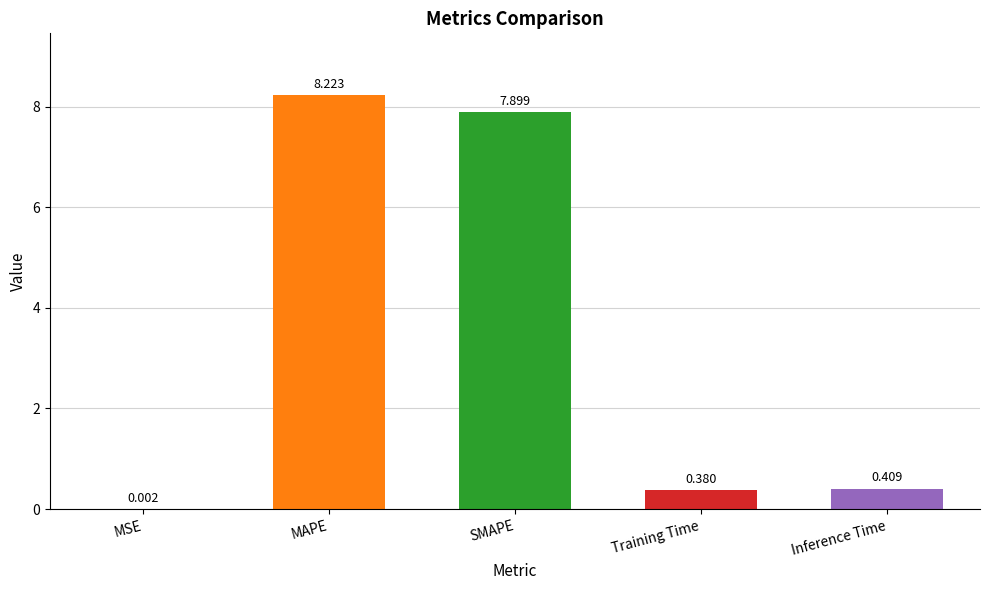

Which has a higher value, MSE or Inference Time?

Inference Time